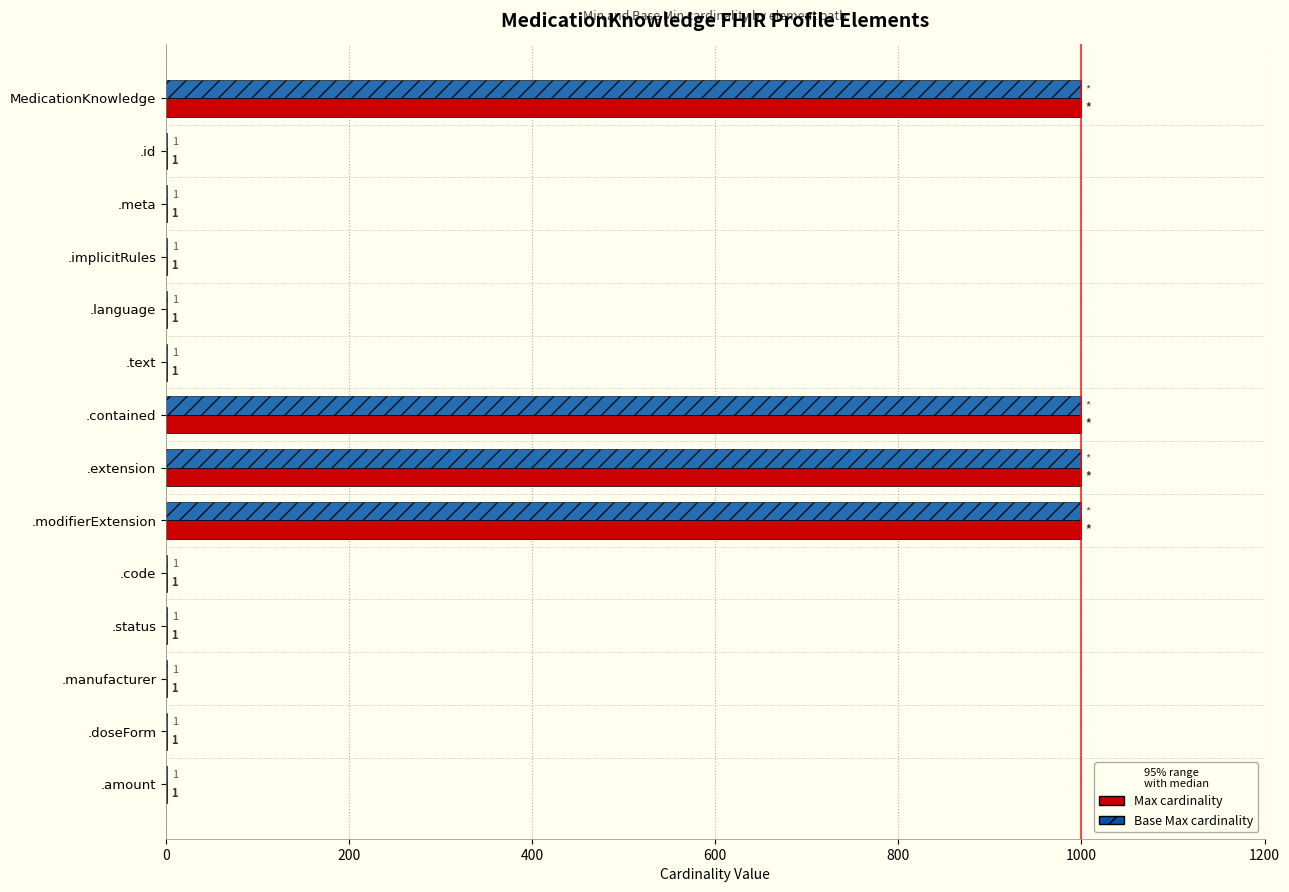

What is the total value across all series at .extension?

1998